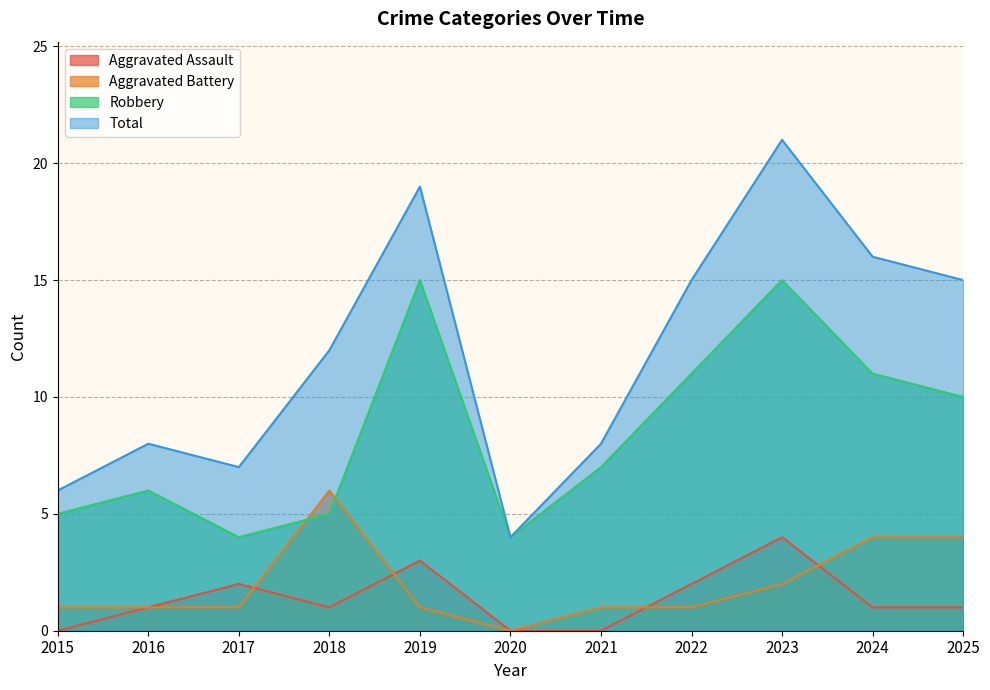

Rank the series by their maximum value, from lowest to highest.

Aggravated Assault, Aggravated Battery, Robbery, Total